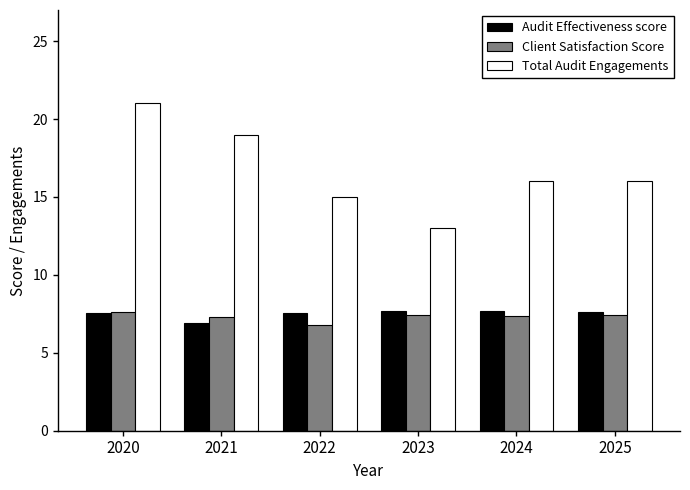

What is the value of the Total Audit Engagements bar at the 6th from the left?

16.0